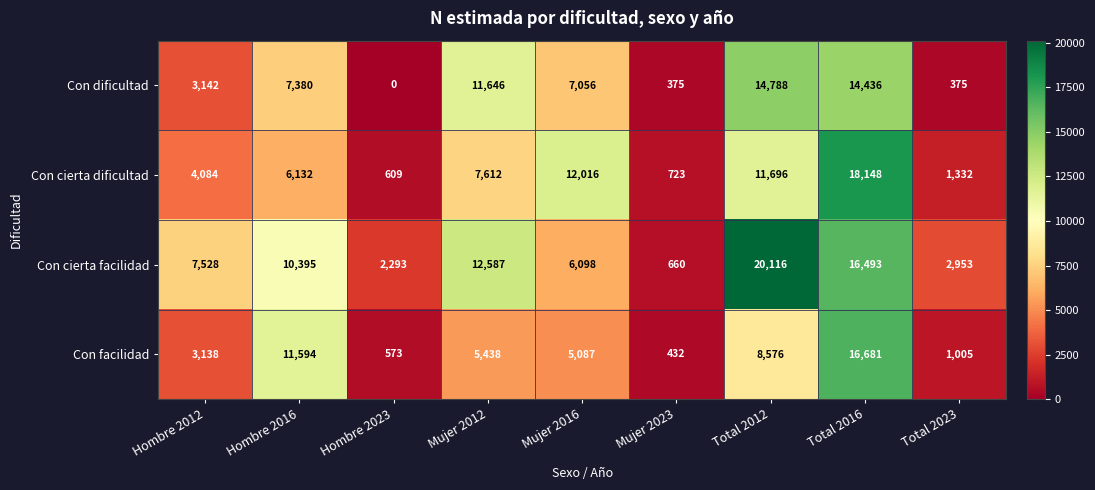

What is the total value across all series at Total 2023?

5665